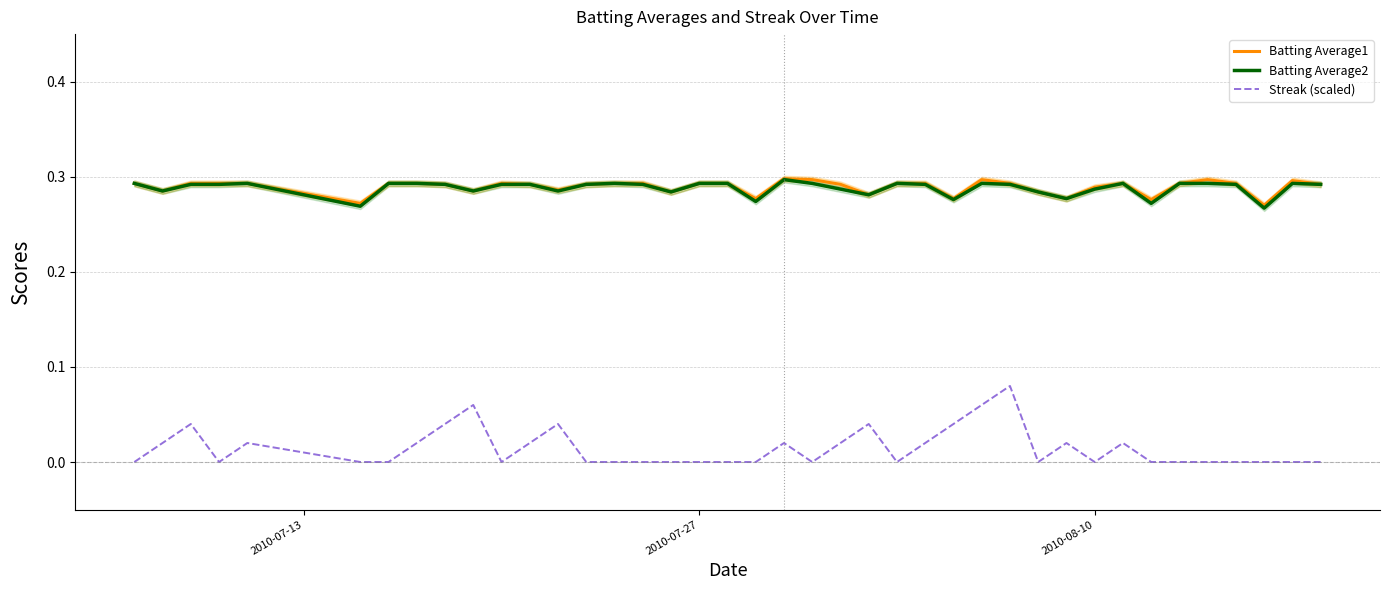

True or false: Streak (scaled) and Batting Average1 cross at least once.

False